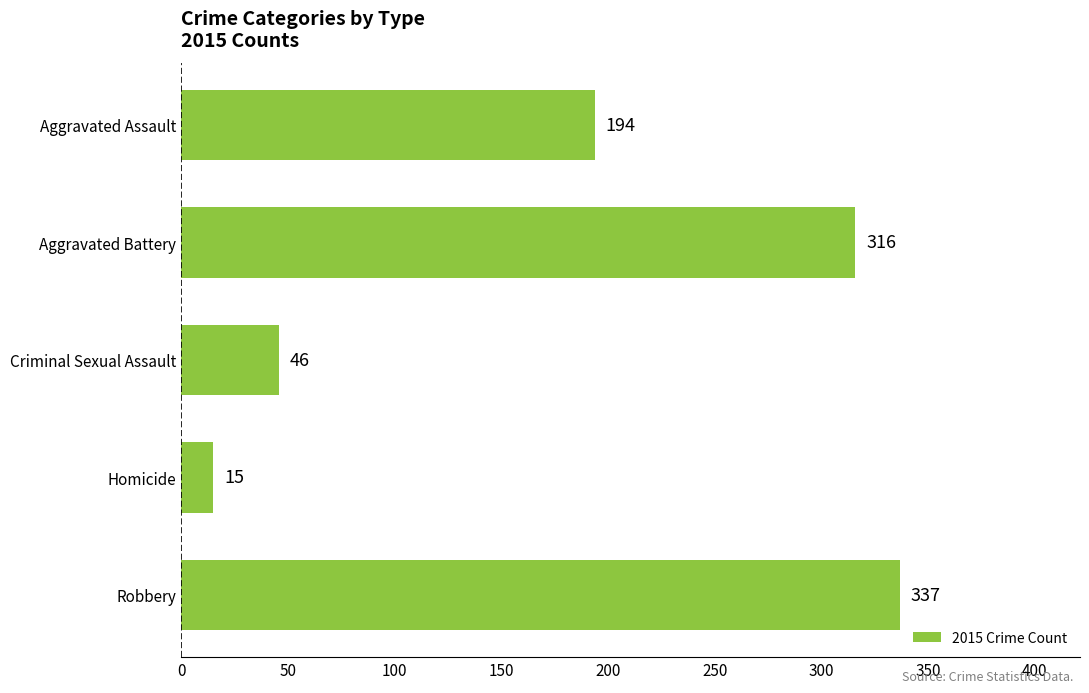

At which category does the chart reach its peak across all series?

Robbery